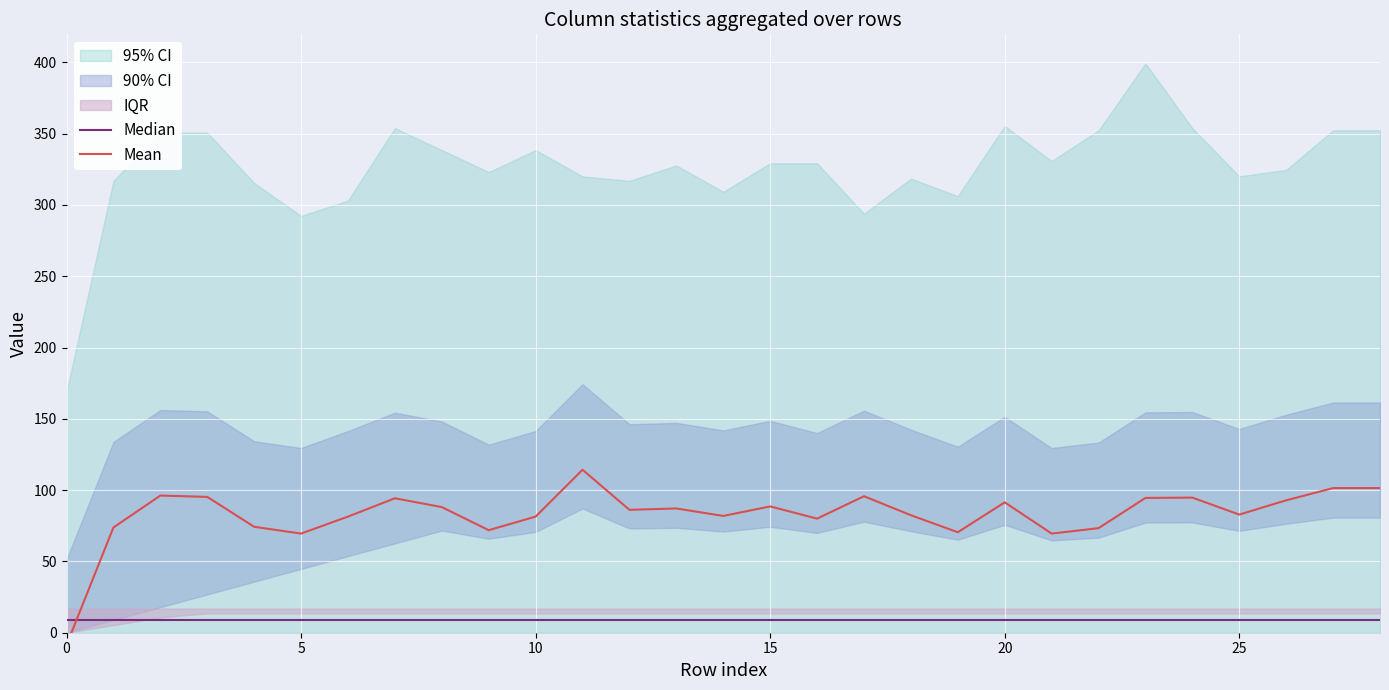

The value of Mean at 17 is 95.7. True or false?

True